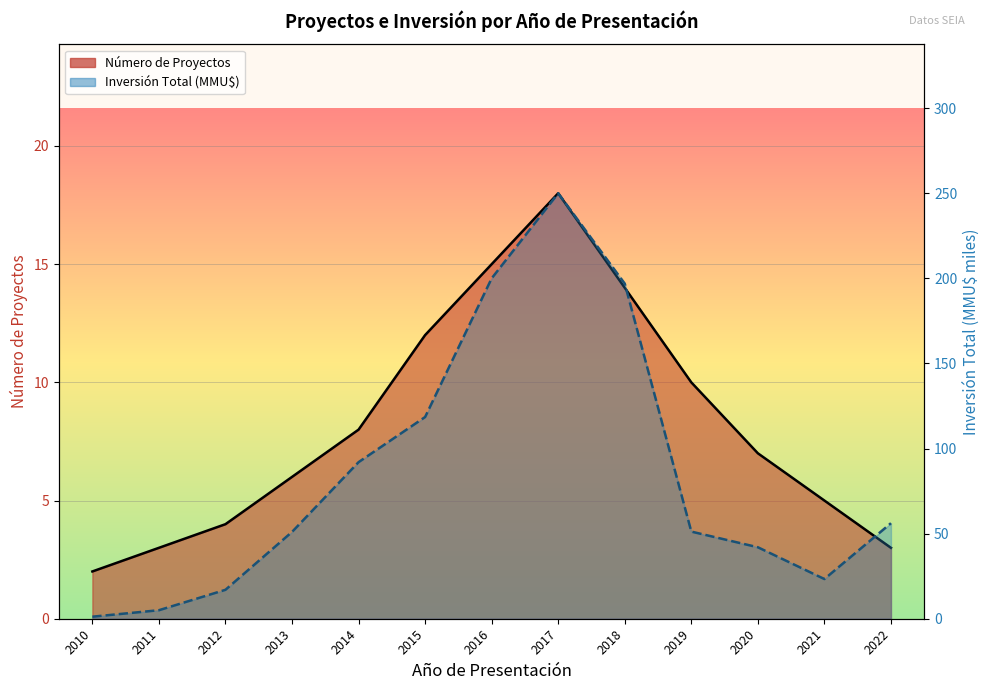

How many data points in Número de Proyectos are above 7?

6